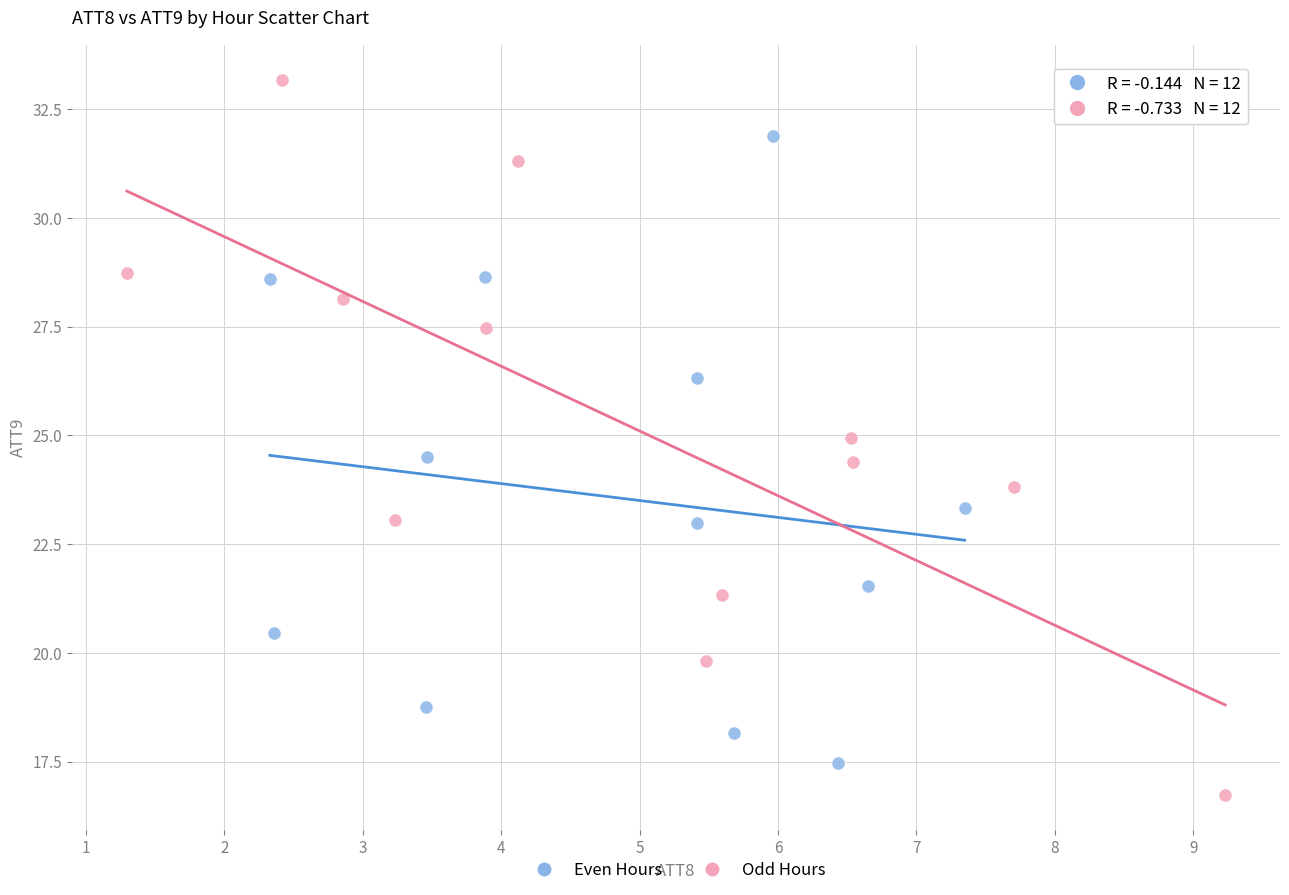

Which series contains the lowest Y value?

Odd Hours